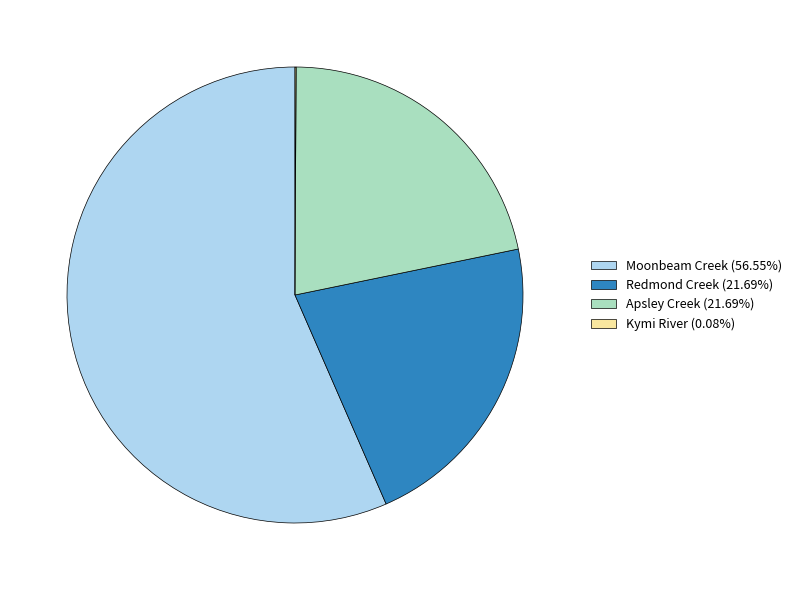

Is there a majority slice in this chart?

Yes